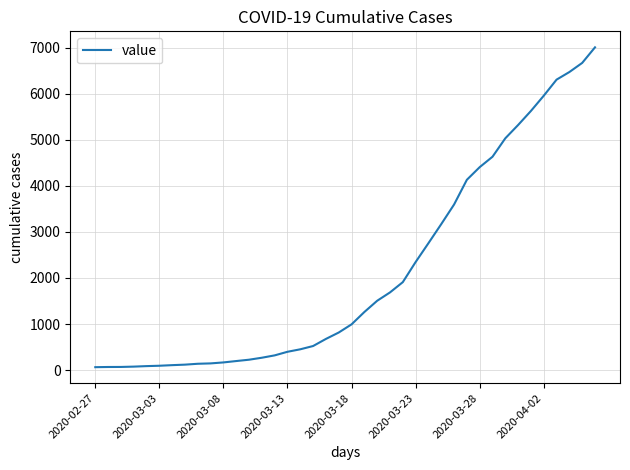

What is the minimum value shown in the chart?

64